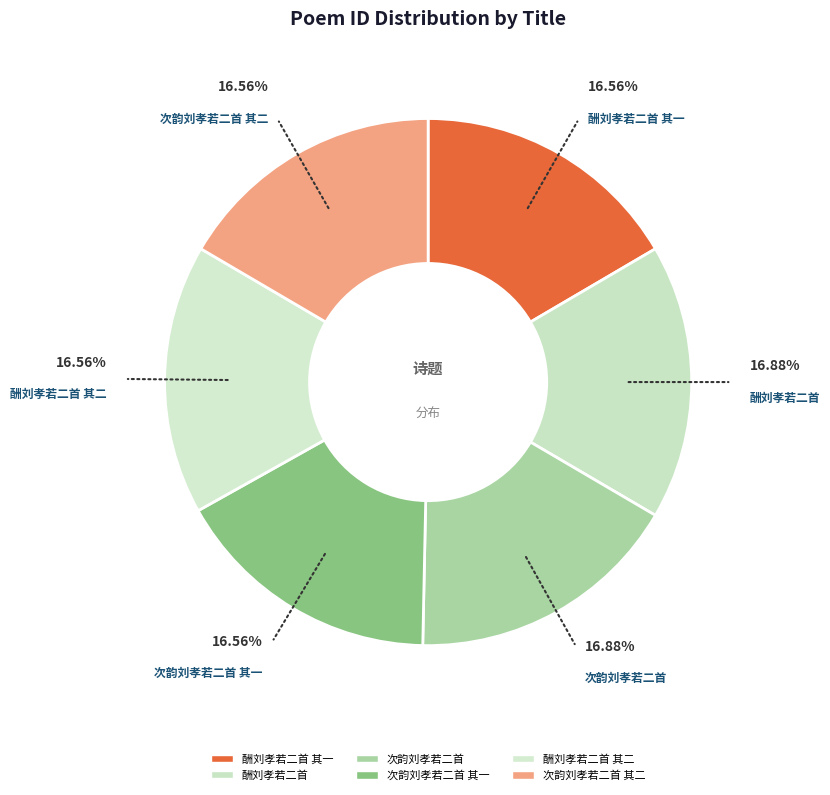

How many slices are in this pie chart?

6